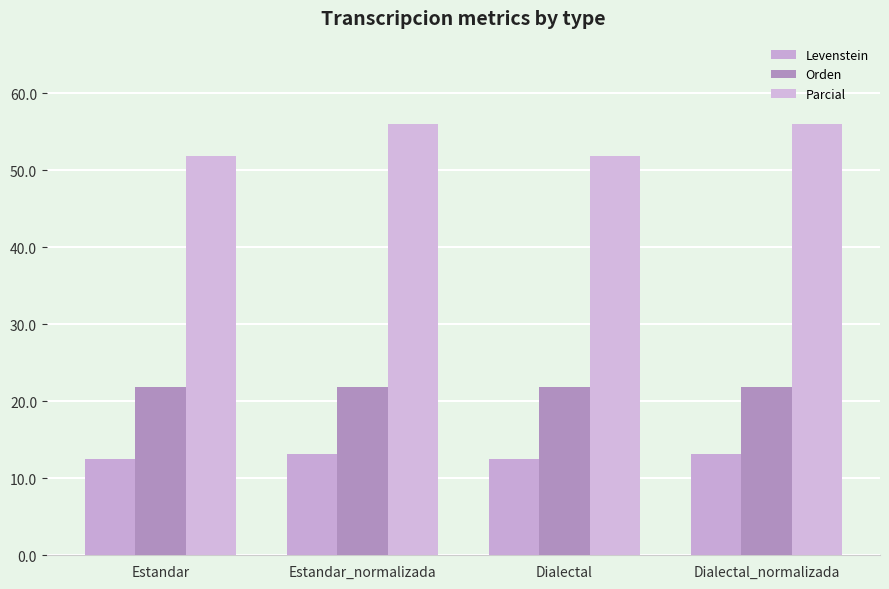

Which series changed the most between Estandar_normalizada and Dialectal_normalizada?

Levenstein